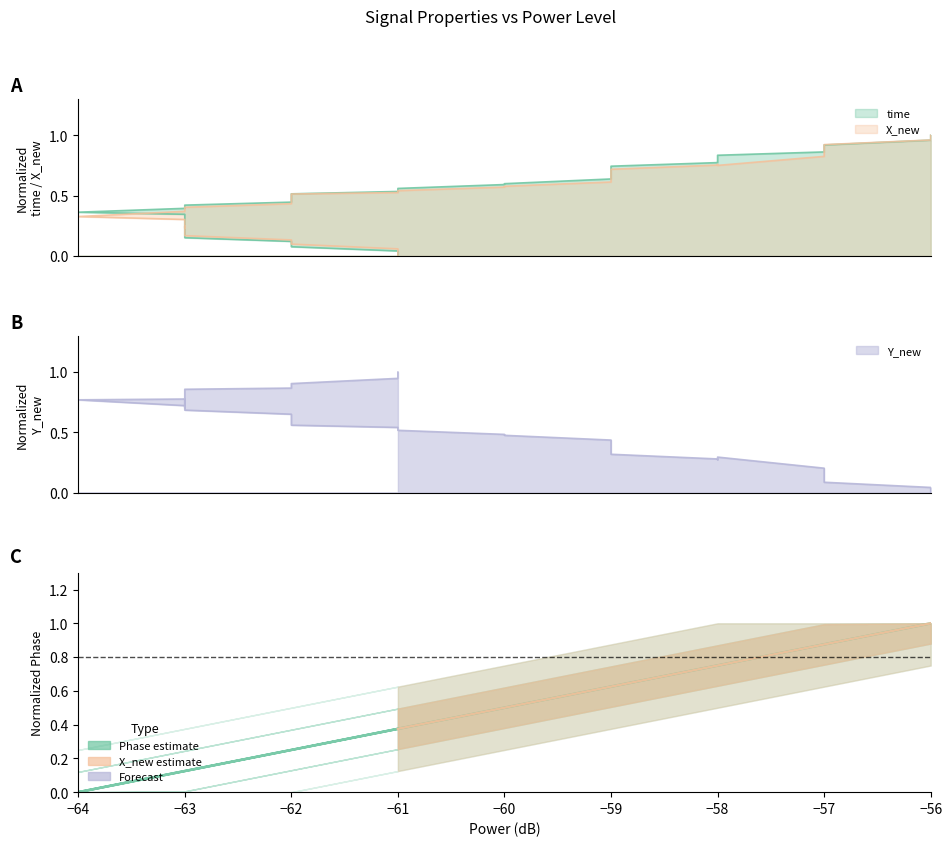

Does the chart have visible grid lines?

No